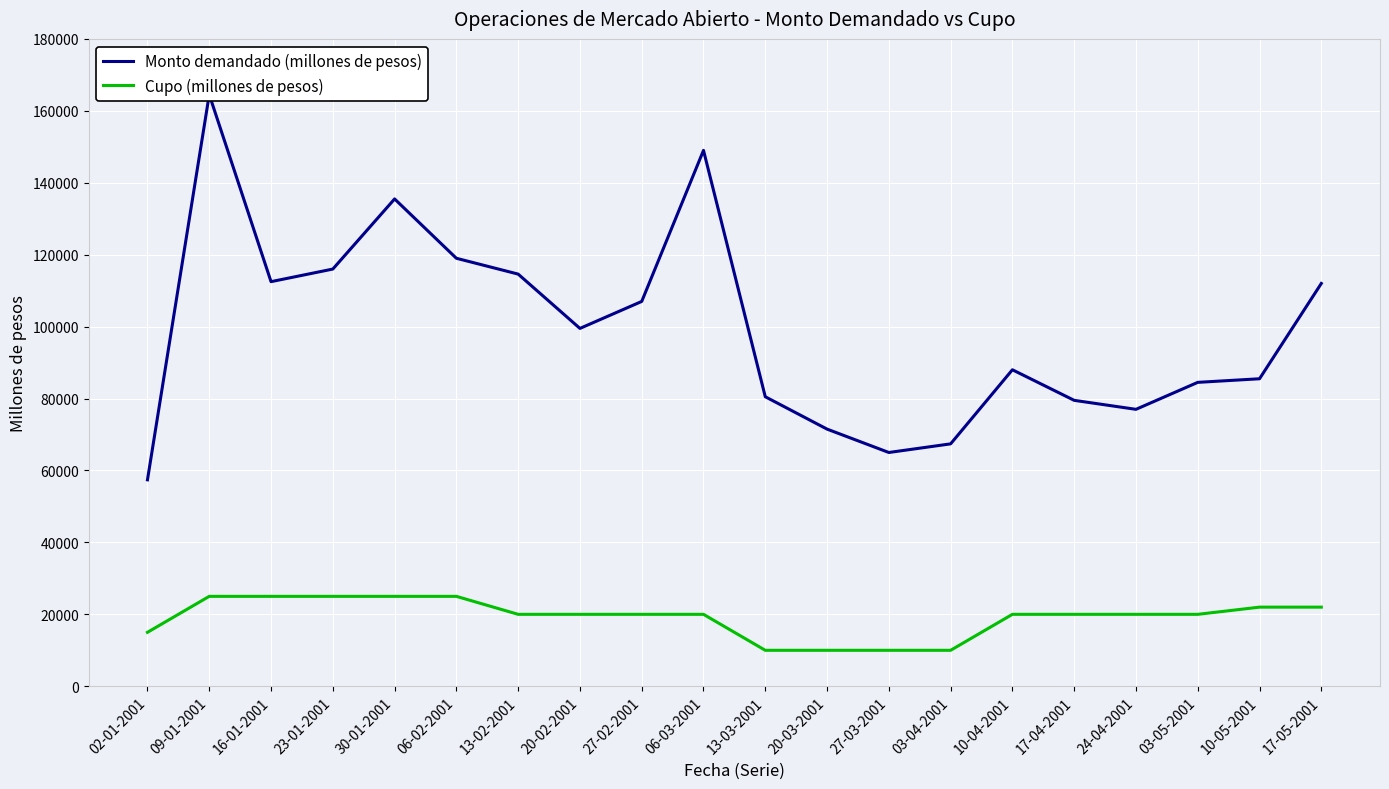

What is the maximum value for Monto demandado (millones de pesos)?

164500